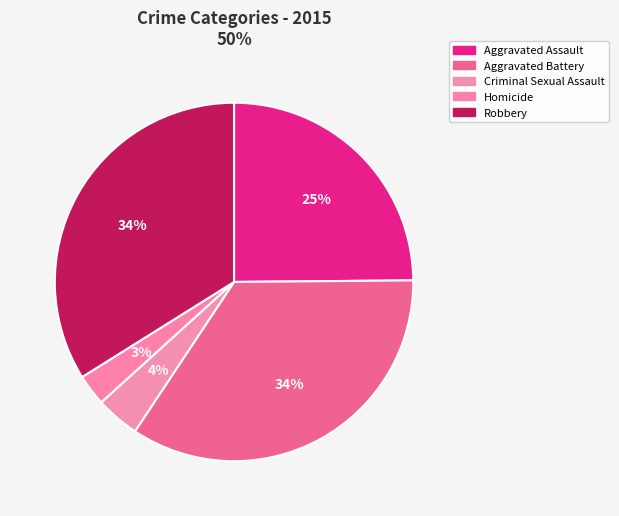

Is there any slice that represents more than half of the pie?

No